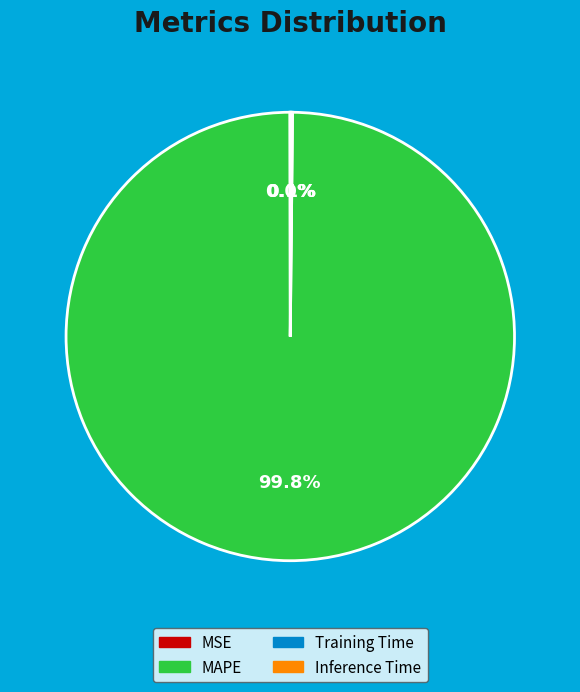

Which category accounts for the majority?

MAPE